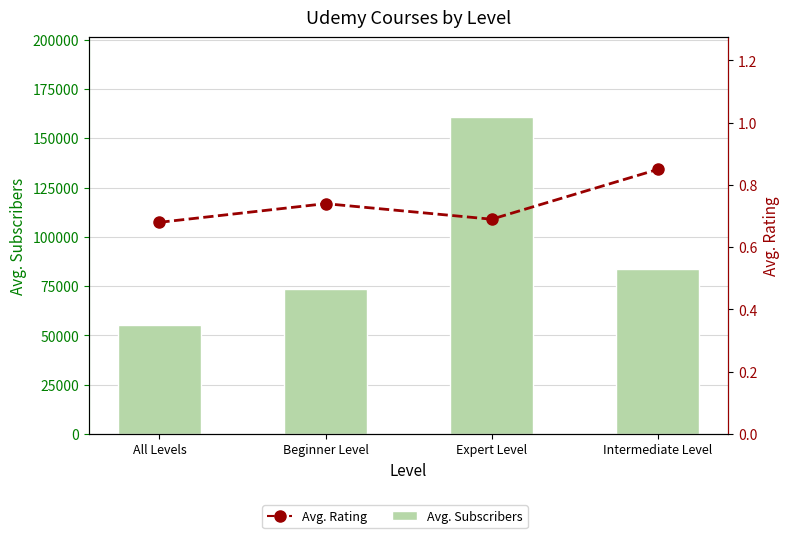

Which category has the highest value in the Avg. Subscribers series?

Expert Level